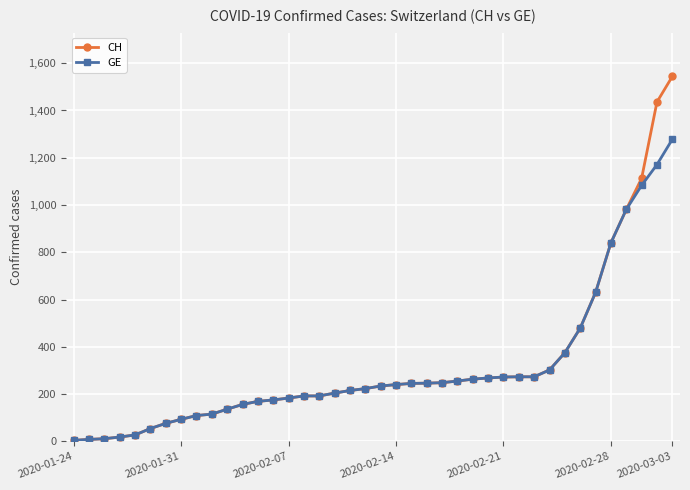

Rank the series by their maximum value, from highest to lowest.

CH, GE